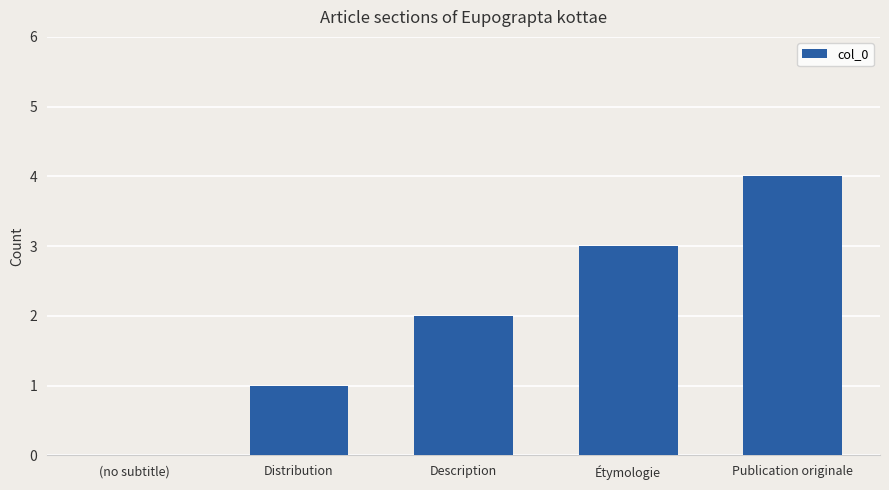

What value does the data have at Étymologie?

3